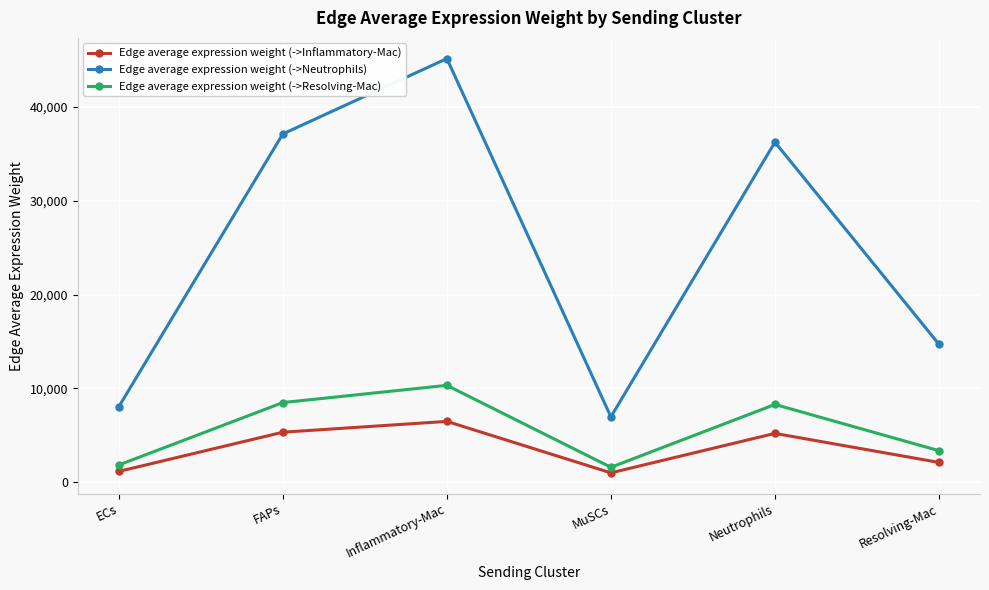

What is the sum of all Edge average expression weight (->Neutrophils) values?

148172.1